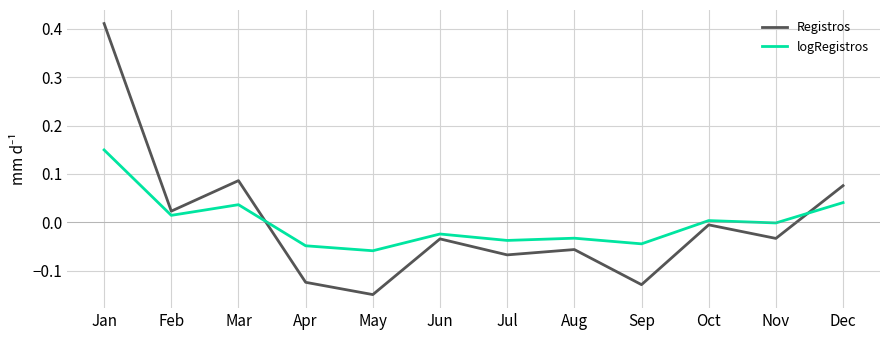

At May, list the series in order from smallest to largest.

Registros, logRegistros